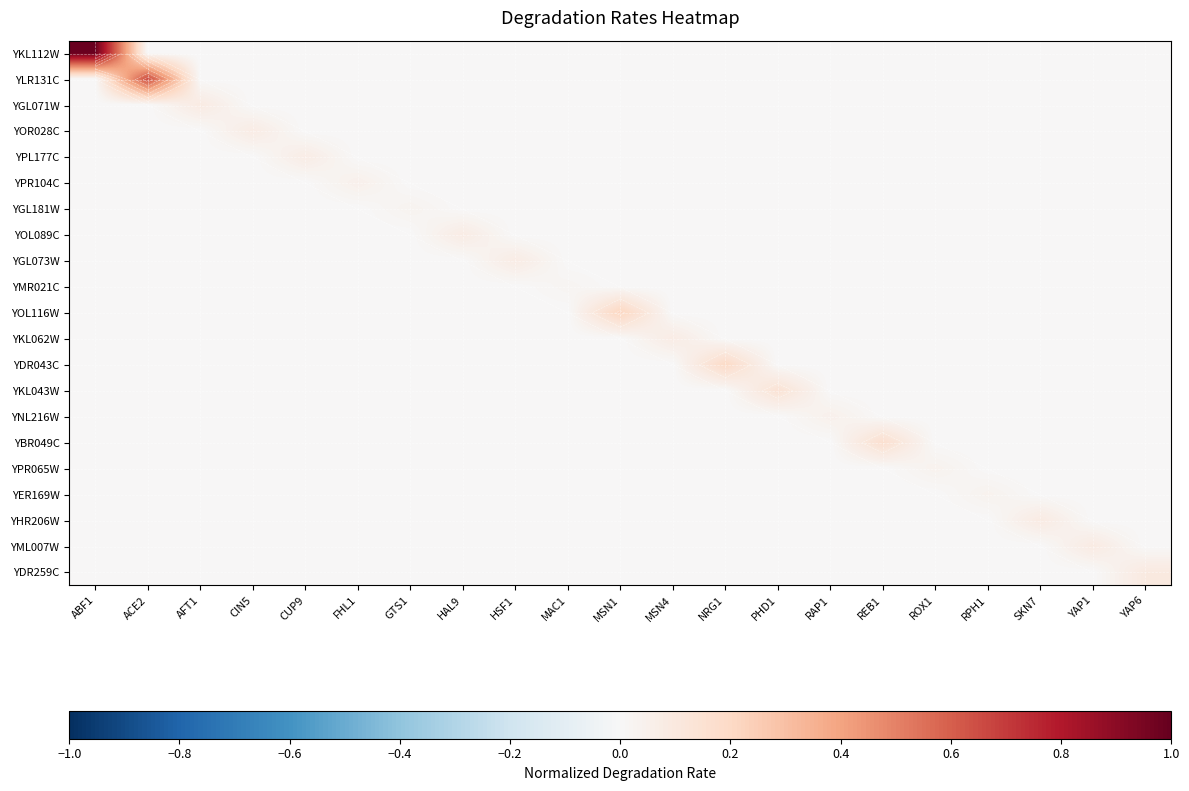

What is the spread (max minus min) of values at REB1?

0.2